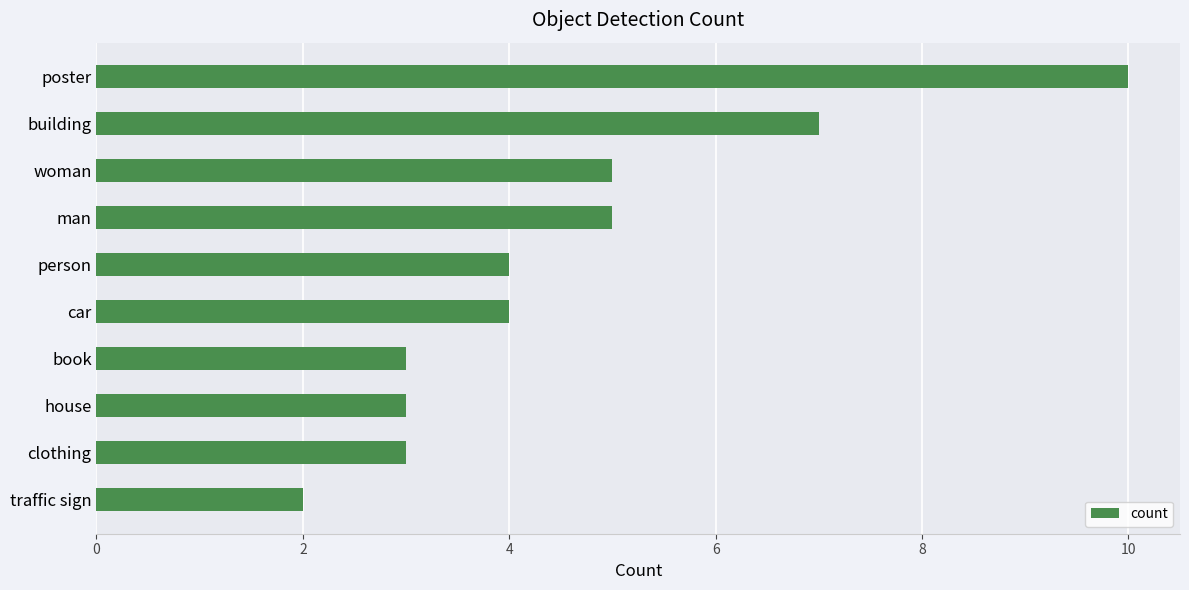

What is the greatest value displayed?

10